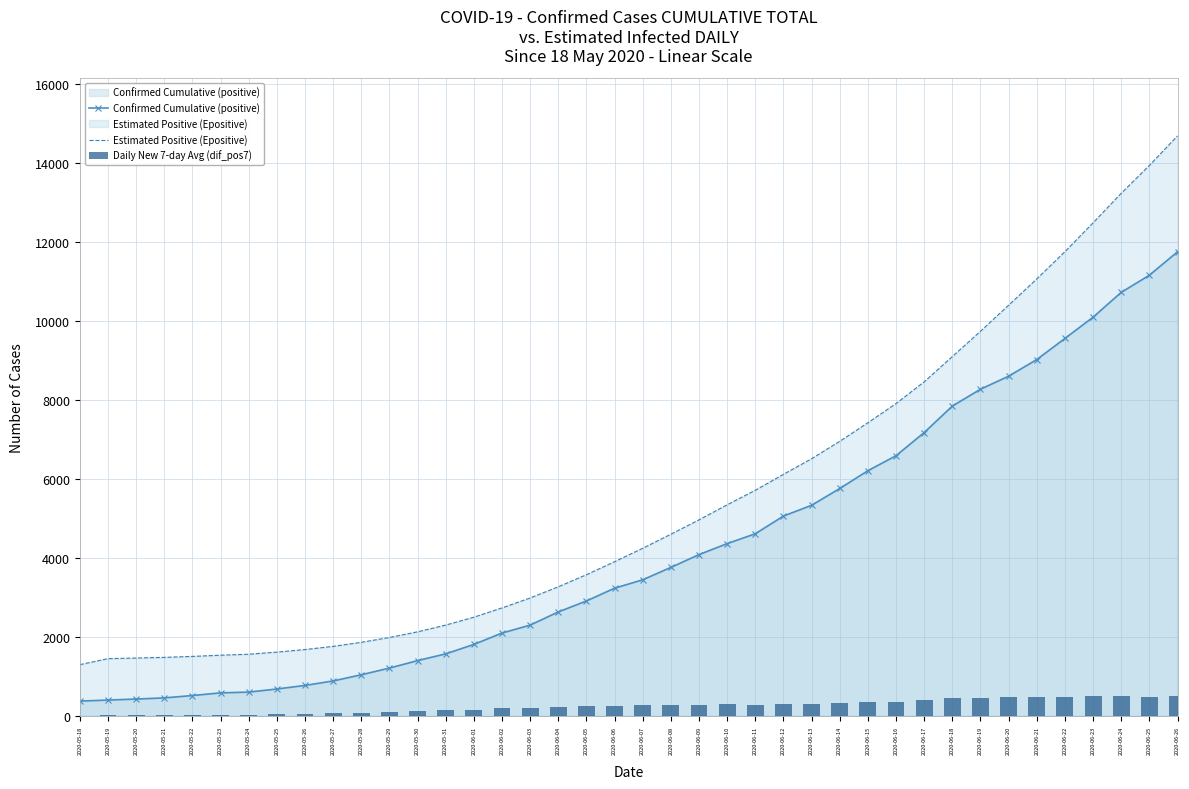

What is the difference between the second highest and minimum values in the Estimated Positive (Epositive) series?

12643.5